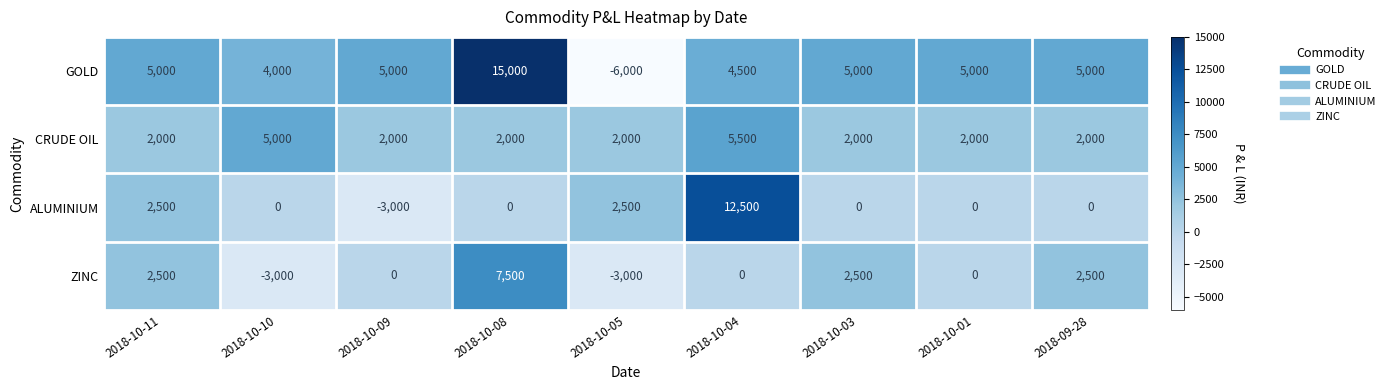

At how many categories does at least one series exceed 6189?

2